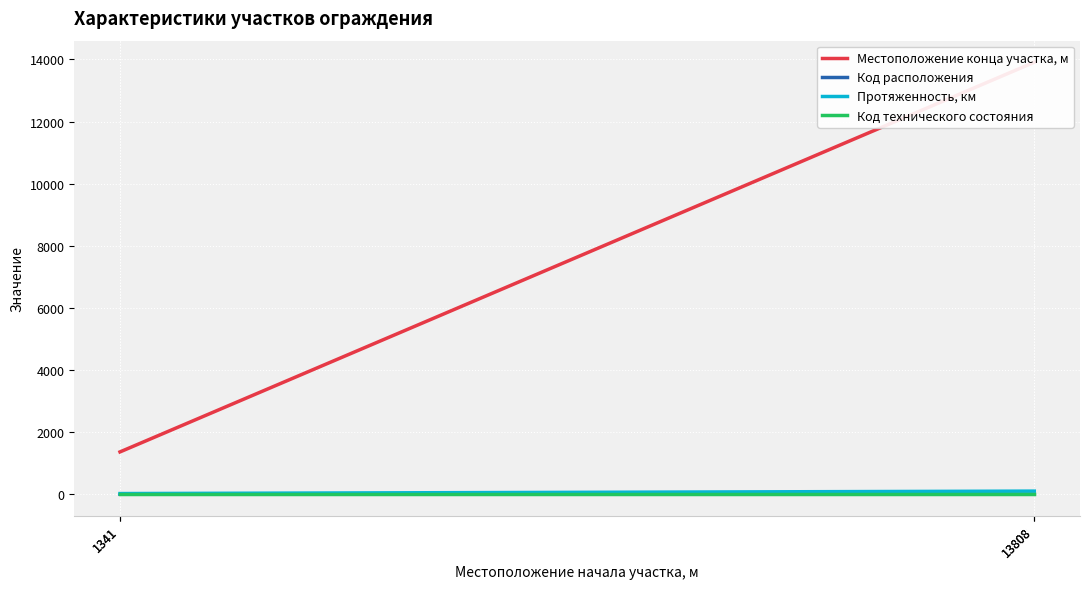

What is the difference between the highest and lowest values at 13808?

13907